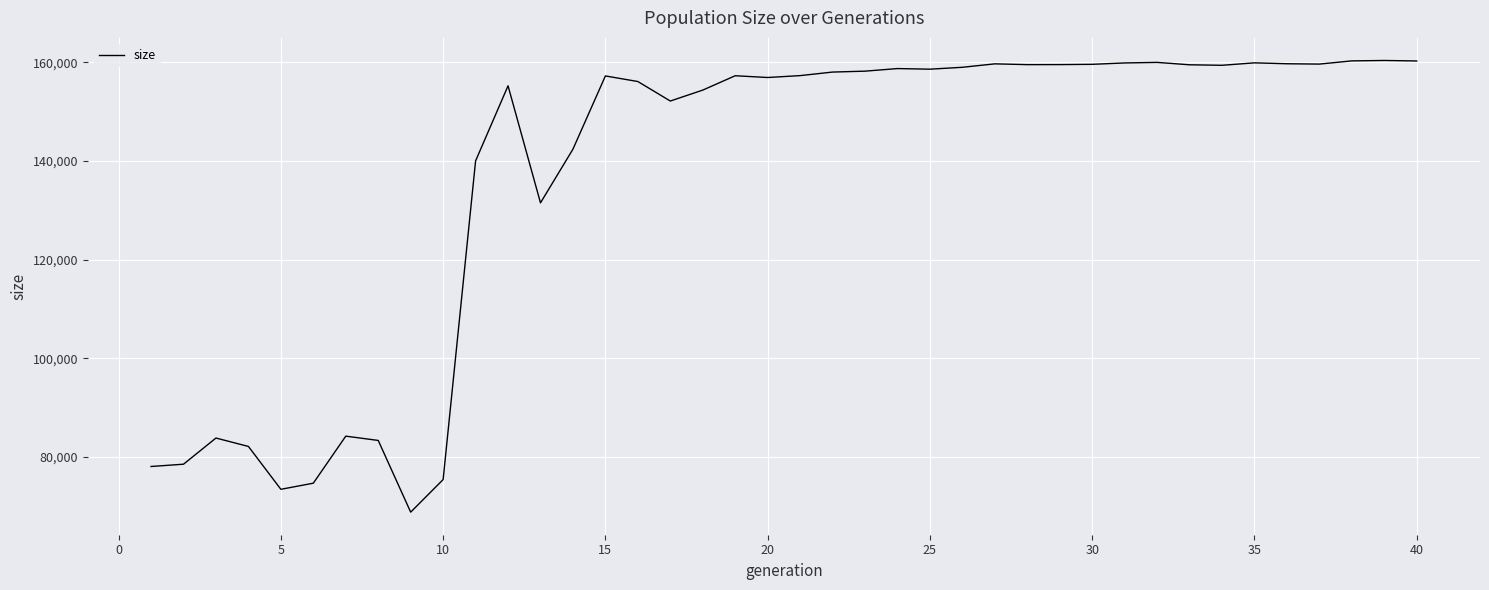

What is the smallest value displayed?

68804